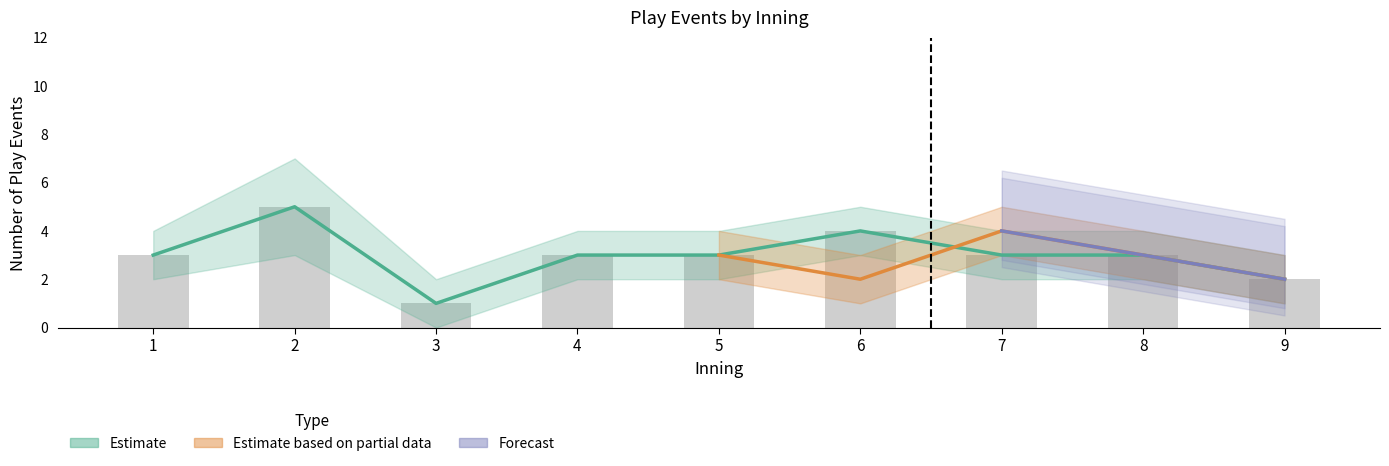

Which label corresponds to the largest value in the chart?

2